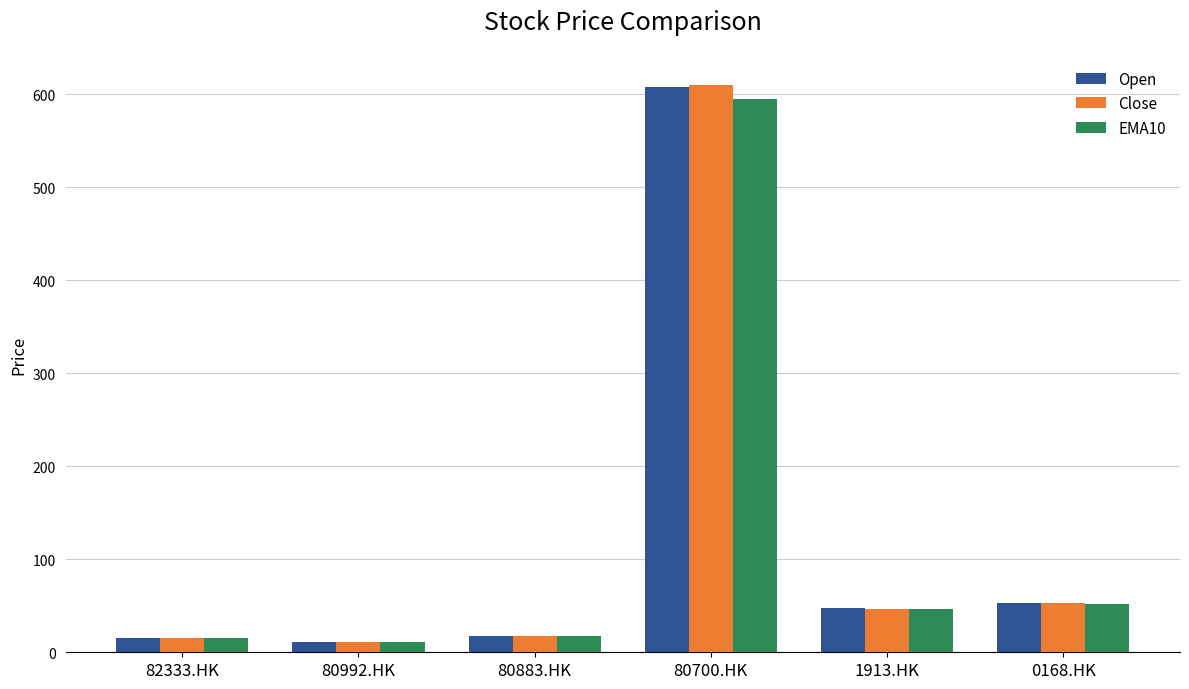

Are the bars horizontal?

No